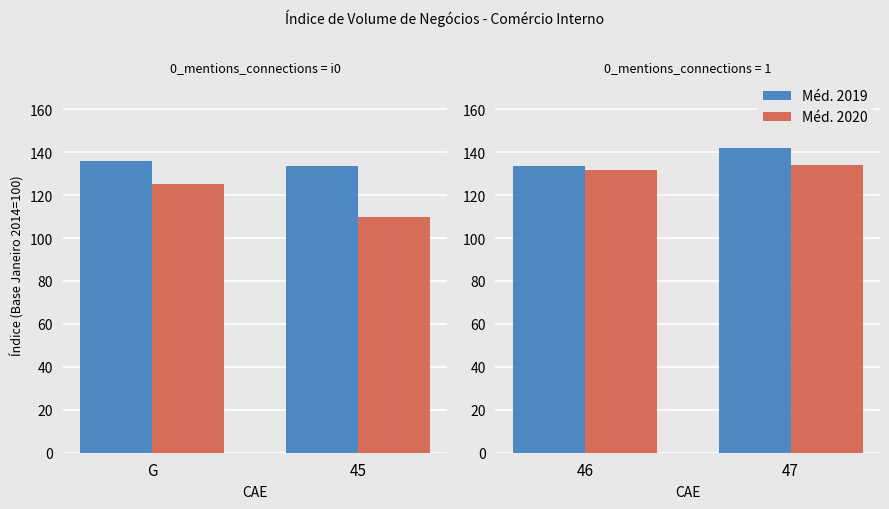

What is the greatest value displayed?

141.7